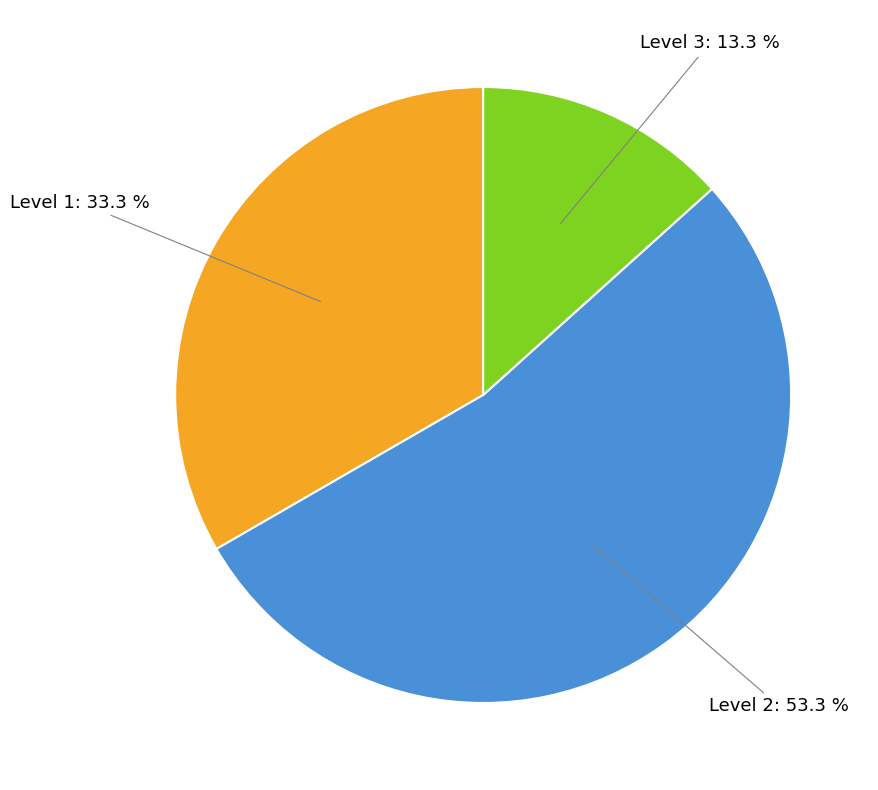

Approximately how many times larger is the value at Level 2 compared to Level 1?

1.6